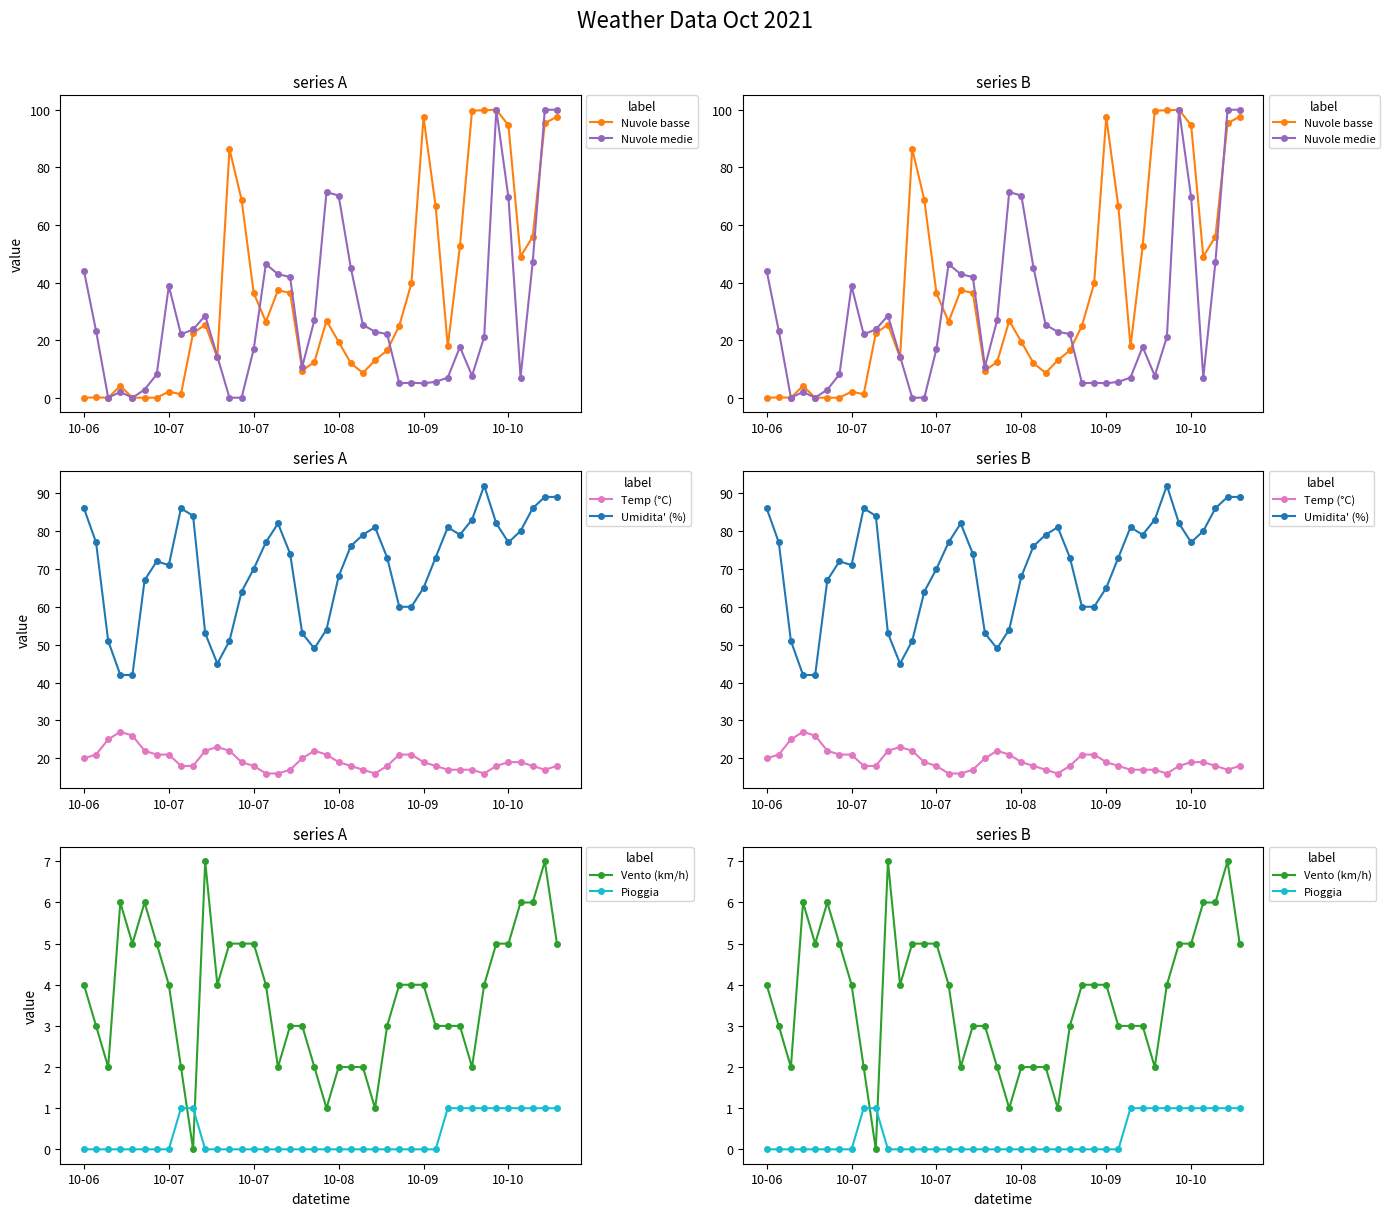

What is the label of the 23rd point from the right?

17